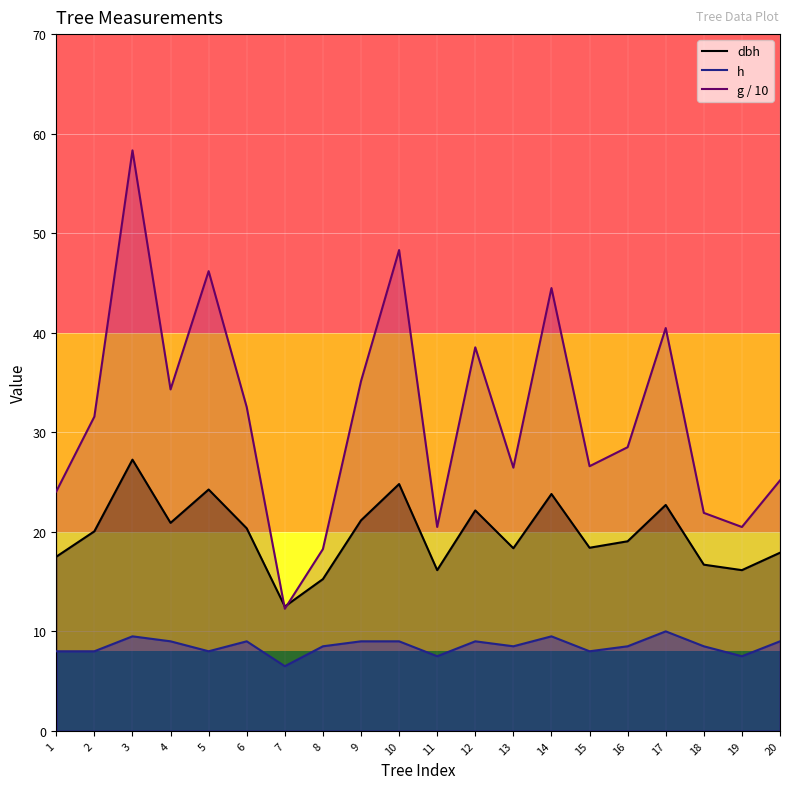

What is the value of the dbh point at the 17th from the left?

22.7